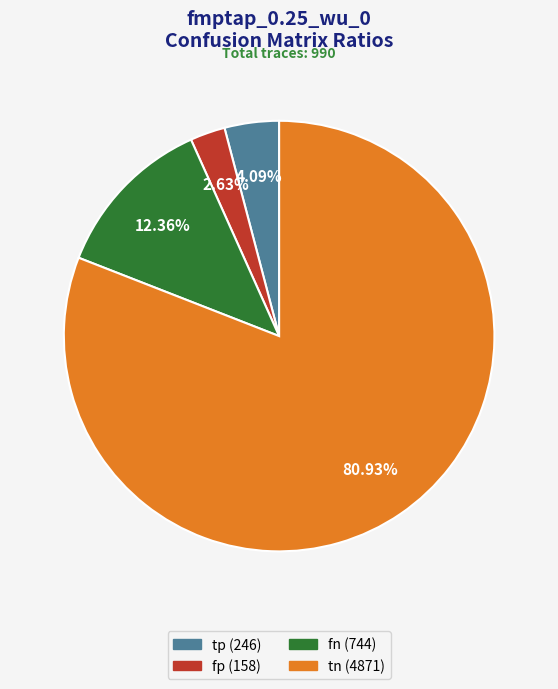

To the nearest percent, what portion does fp represent?

3%